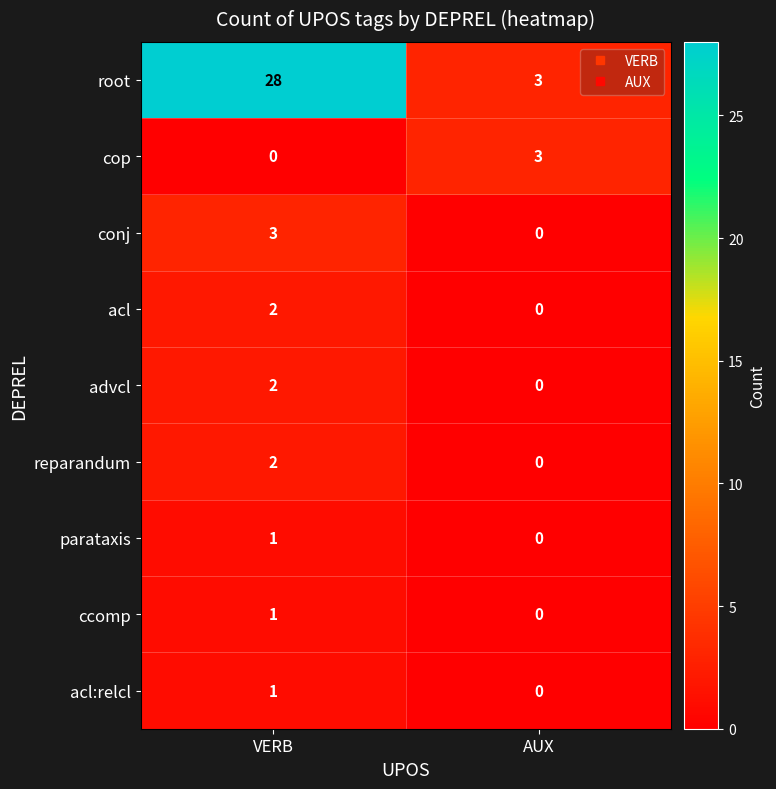

At which category is the sum across all series the highest?

VERB